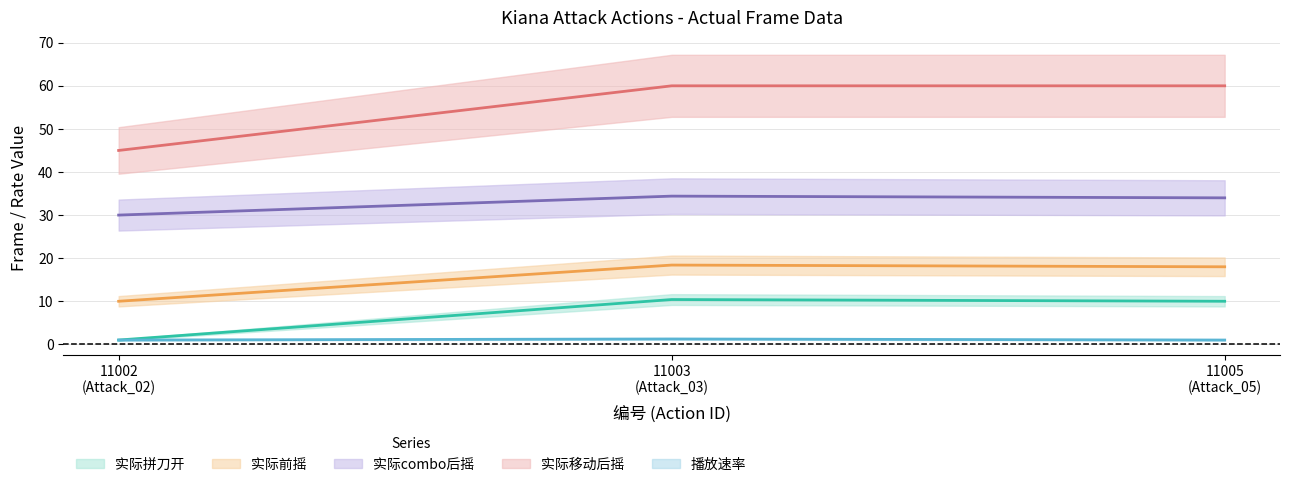

Which series has the widest spread of values?

实际移动后摇